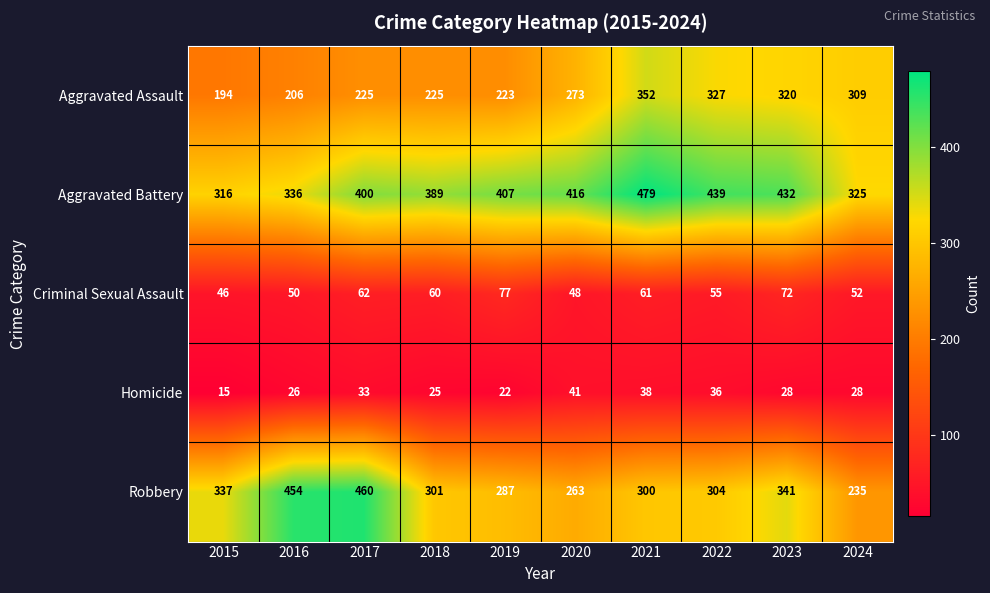

Is it true that Criminal Sexual Assault equals 60 at 2018?

True